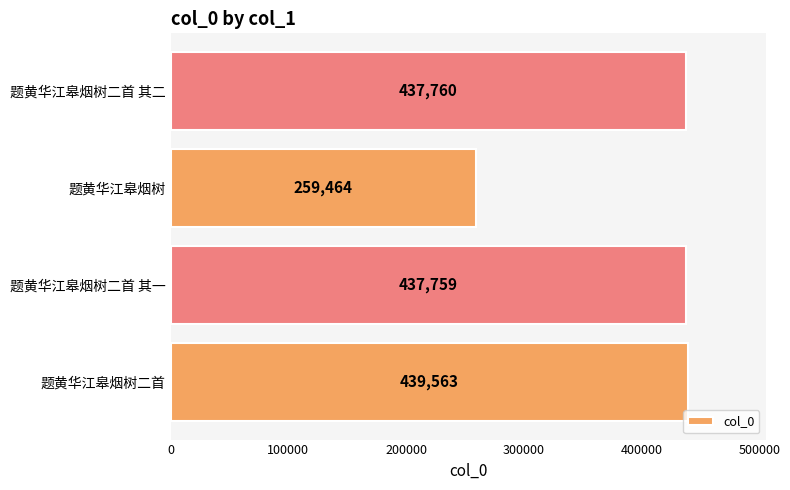

Reading top to bottom, transcribe all the data shown in this chart.

题黄华江皋烟树二首 其二=437760	题黄华江皋烟树=259464	题黄华江皋烟树二首 其一=437759	题黄华江皋烟树二首=439563